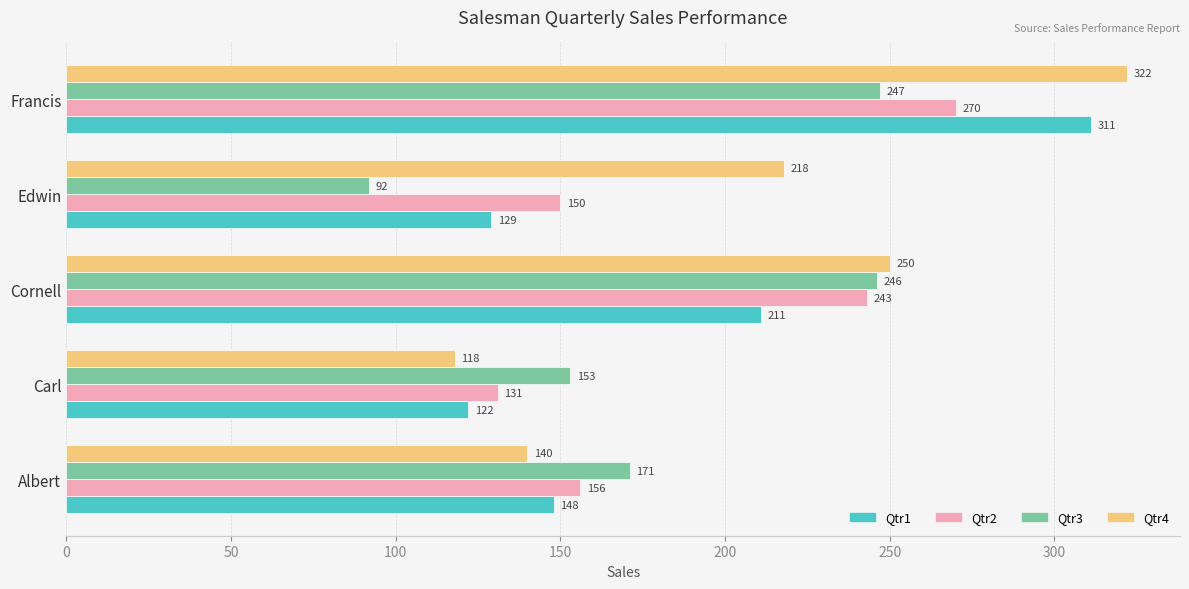

Rank the categories by Qtr3 value from highest to lowest.

Francis, Cornell, Albert, Carl, Edwin